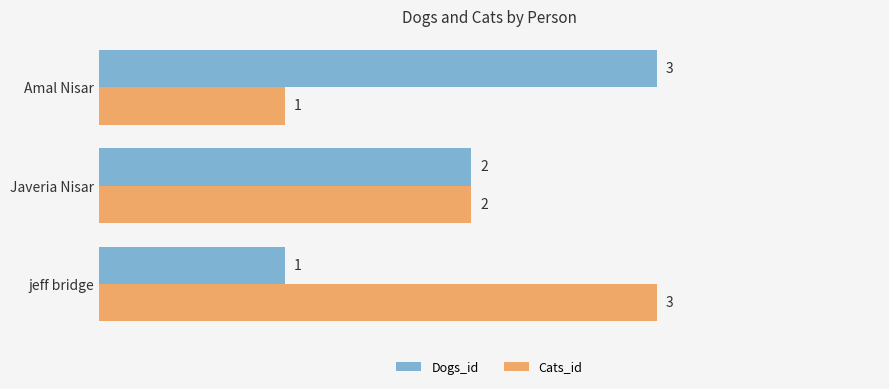

Count the number of data series in this chart.

2